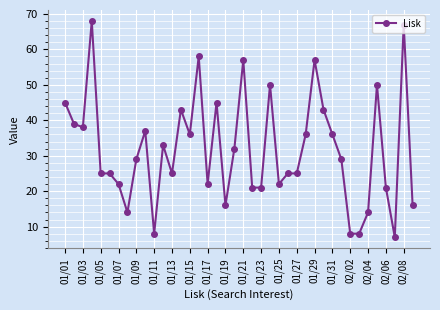

True or false: the data has more than 2 interior local peaks.

True